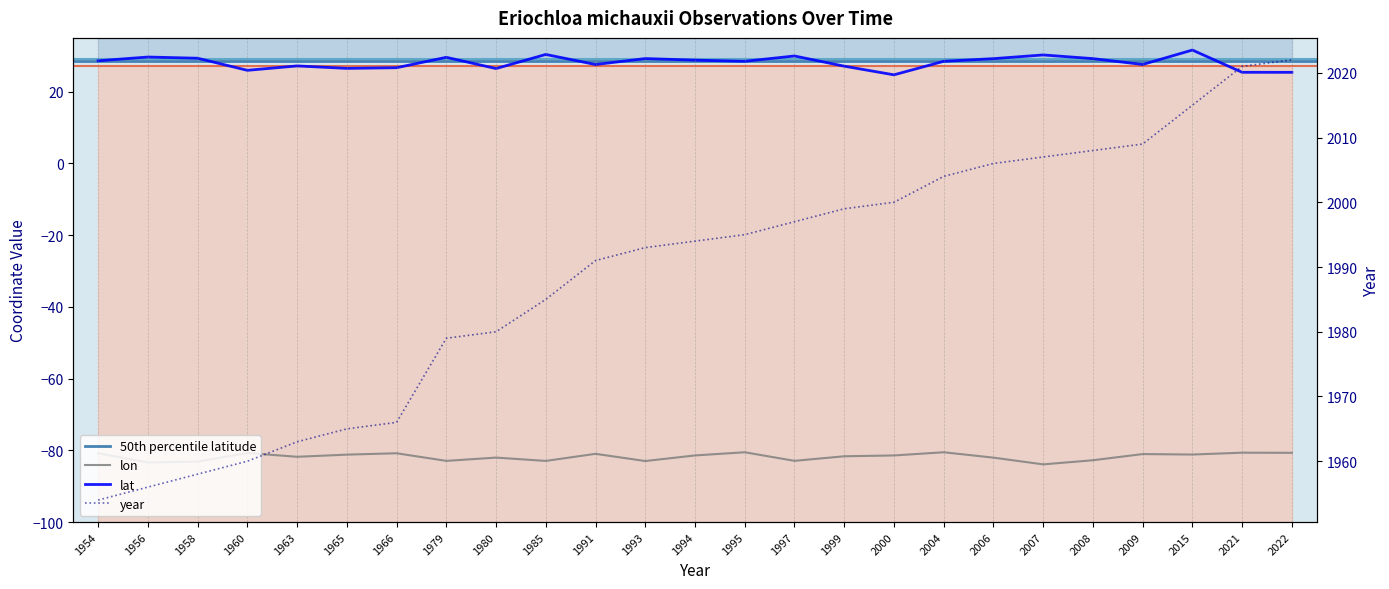

Reading left to right, transcribe all the data shown in this chart.

lon: 1954=-80.8	1956=-83.4	1958=-83.1	1960=-80.7	1963=-81.8	1965=-81.2	1966=-80.8	1979=-82.9	1980=-82.0	1985=-83.0	1991=-81.0	1993=-83.0	1994=-81.4	1995=-80.5	1997=-82.9	1999=-81.7	2000=-81.4	2004=-80.5	2006=-82.0	2007=-83.9	2008=-82.8	2009=-81.0	2015=-81.2	2021=-80.7	2022=-80.7
lat: 1954=28.6	1956=29.7	1958=29.3	1960=26.0	1963=27.2	1965=26.5	1966=26.7	1979=29.6	1980=26.4	1985=30.4	1991=27.6	1993=29.2	1994=28.8	1995=28.5	1997=30.0	1999=27.1	2000=24.7	2004=28.5	2006=29.2	2007=30.2	2008=29.2	2009=27.6	2015=31.6	2021=25.4	2022=25.4
year: 1954=1954.0	1956=1956.0	1958=1958.0	1960=1960.0	1963=1963.0	1965=1965.0	1966=1966.0	1979=1979.0	1980=1980.0	1985=1985.0	1991=1991.0	1993=1993.0	1994=1994.0	1995=1995.0	1997=1997.0	1999=1999.0	2000=2000.0	2004=2004.0	2006=2006.0	2007=2007.0	2008=2008.0	2009=2009.0	2015=2015.0	2021=2021.0	2022=2022.0